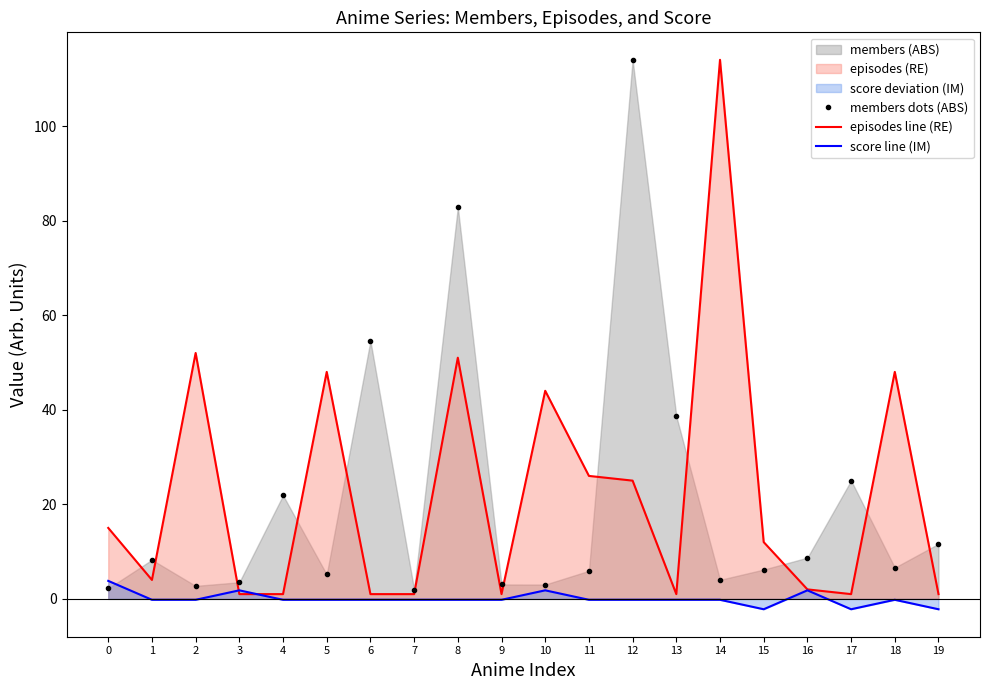

Is the value of episodes line (RE) at 14 greater than the value of members dots (ABS) at 0?

Yes